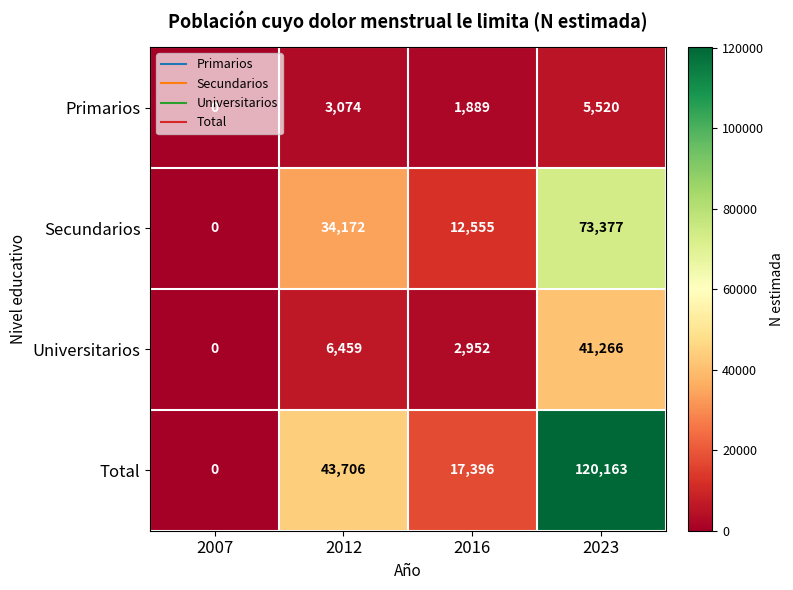

What is the difference between the highest and lowest values at 2012?

40632